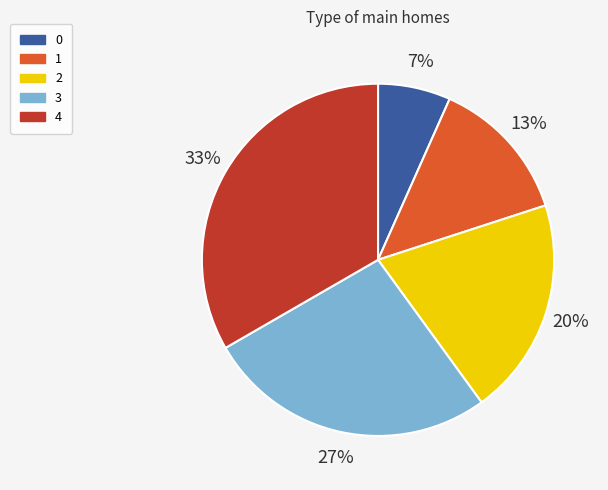

To the nearest percent, what is the difference between the 0 and 2 slice percentages?

13%